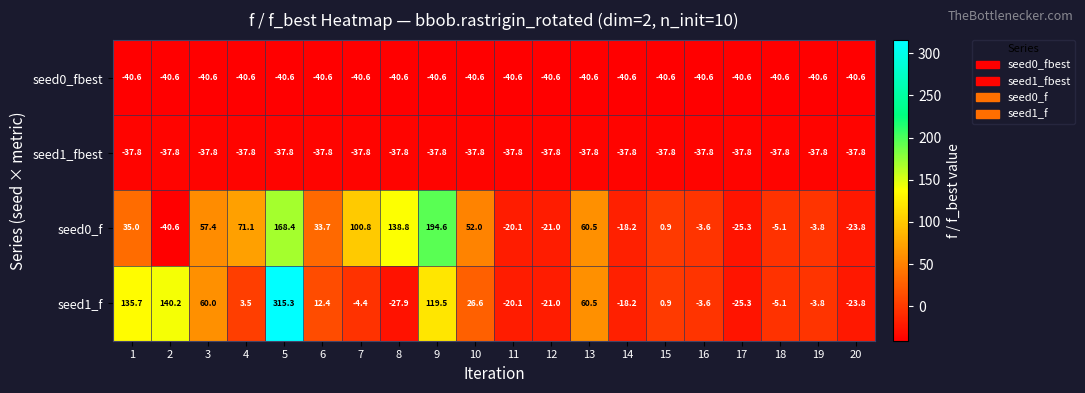

What is the spread (max minus min) of values at 5?

355.9